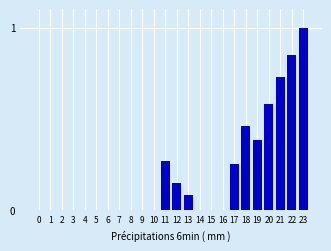

The value at 11 is 0.2. True or false?

False